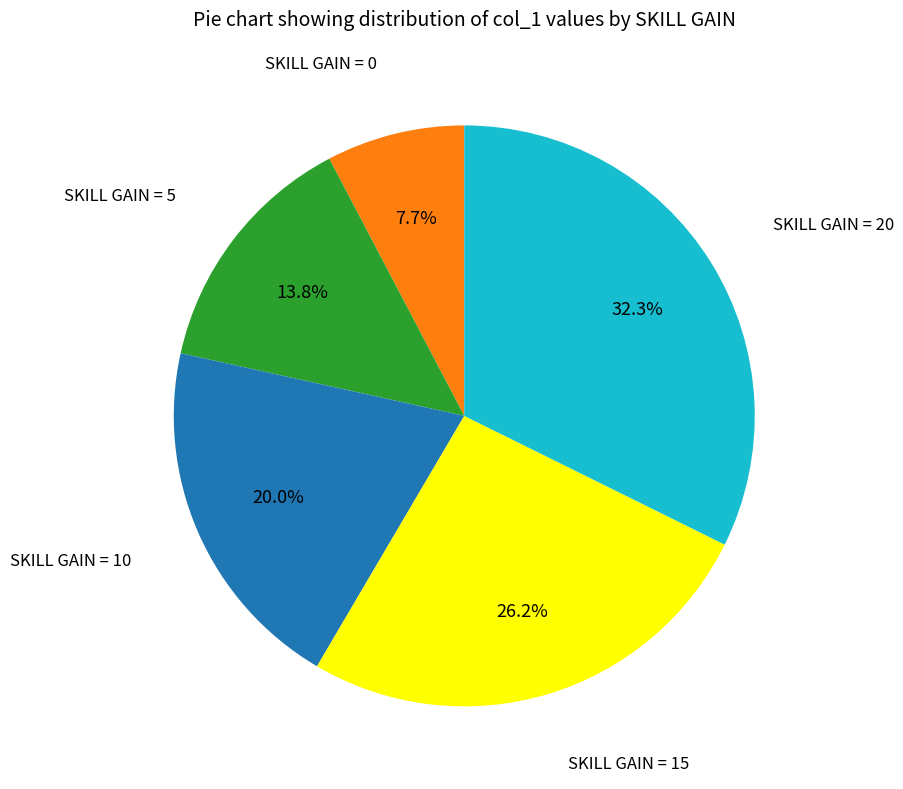

What portion of the pie excludes SKILL GAIN = 0?

92.3%